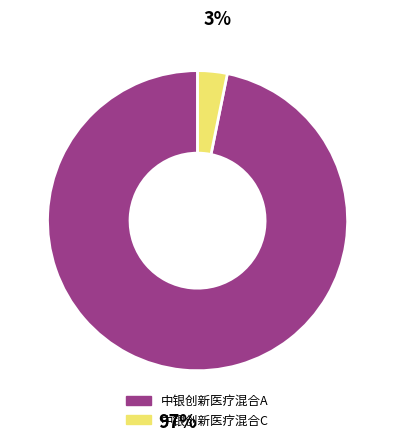

Which category has the smallest portion of the pie?

中银创新医疗混合C